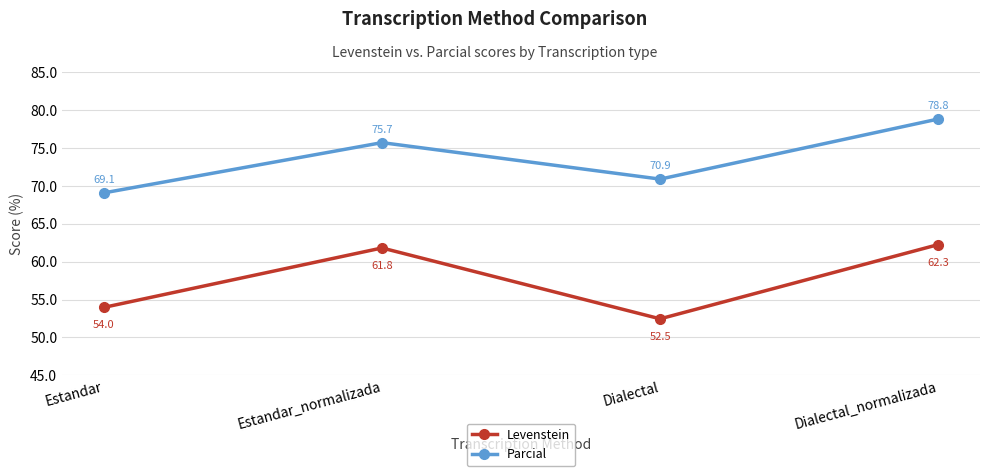

What is the total value across all series at Estandar_normalizada?

137.5